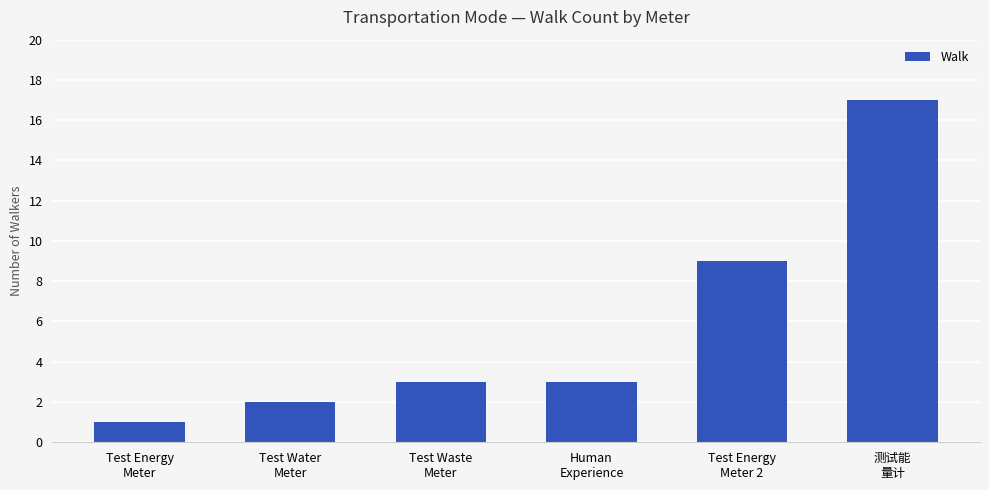

Approximately how many times larger is the value at Test Water
Meter compared to Test Energy
Meter?

2.0